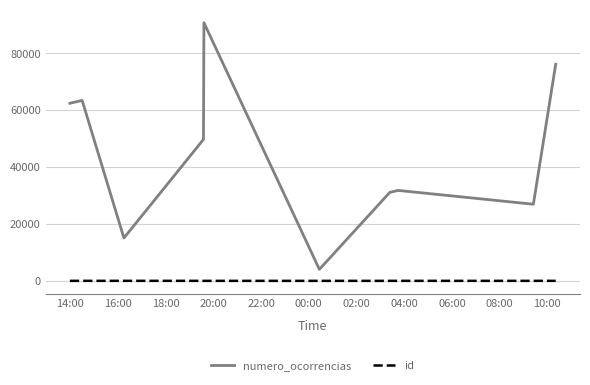

List the series in order of their peak value, lowest first.

id, numero_ocorrencias